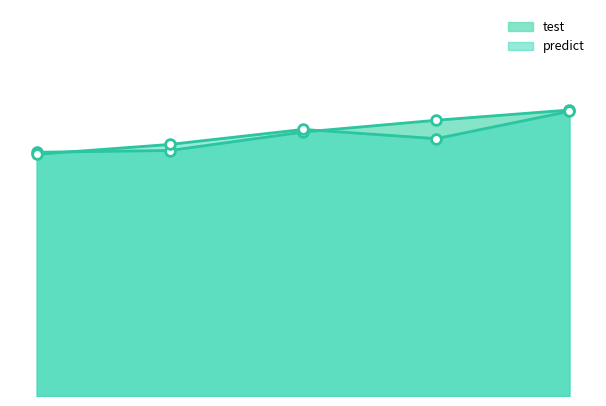

What is the smallest value displayed?

0.6